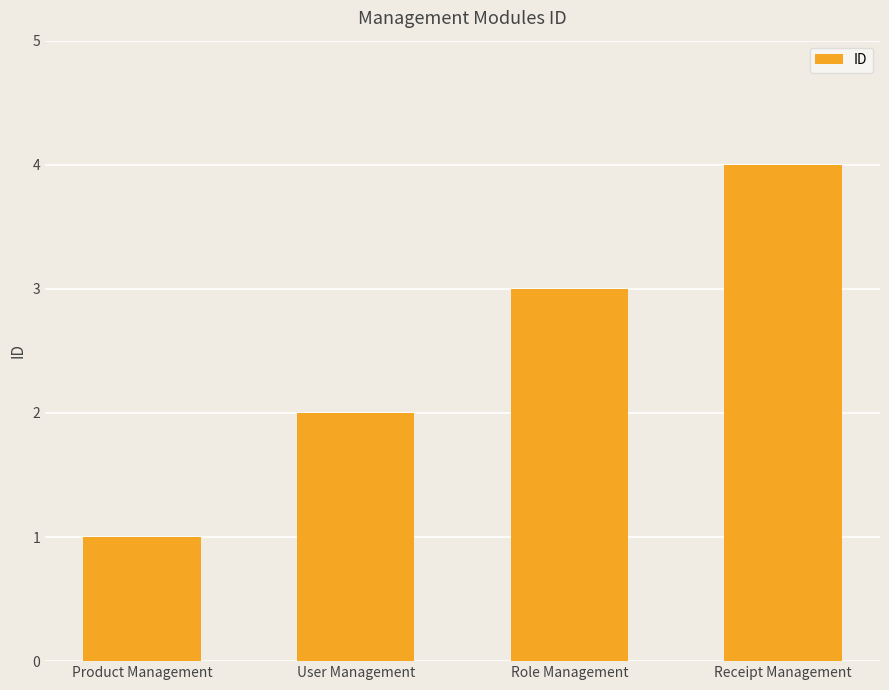

Rank the categories by value from highest to lowest.

Receipt Management, Role Management, User Management, Product Management